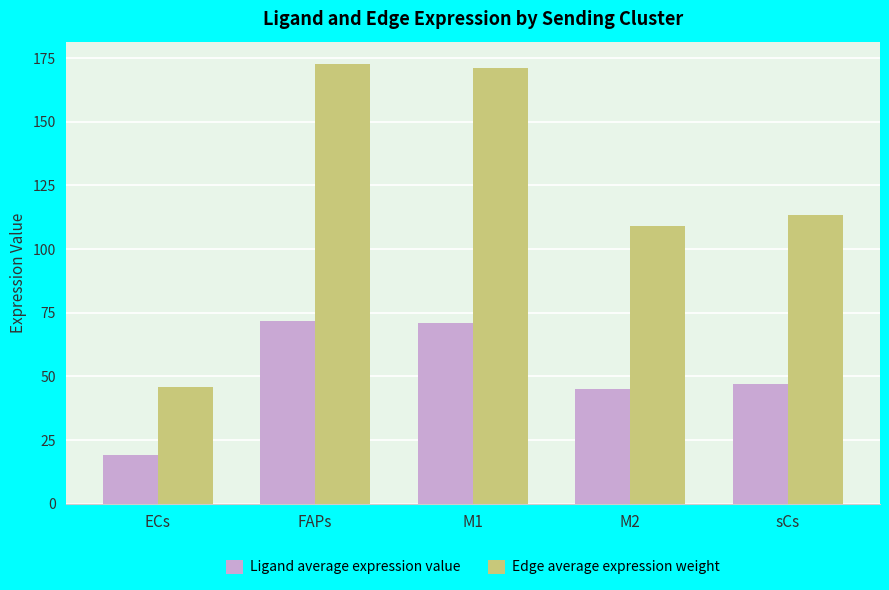

Does the chart contain stacked bars?

No